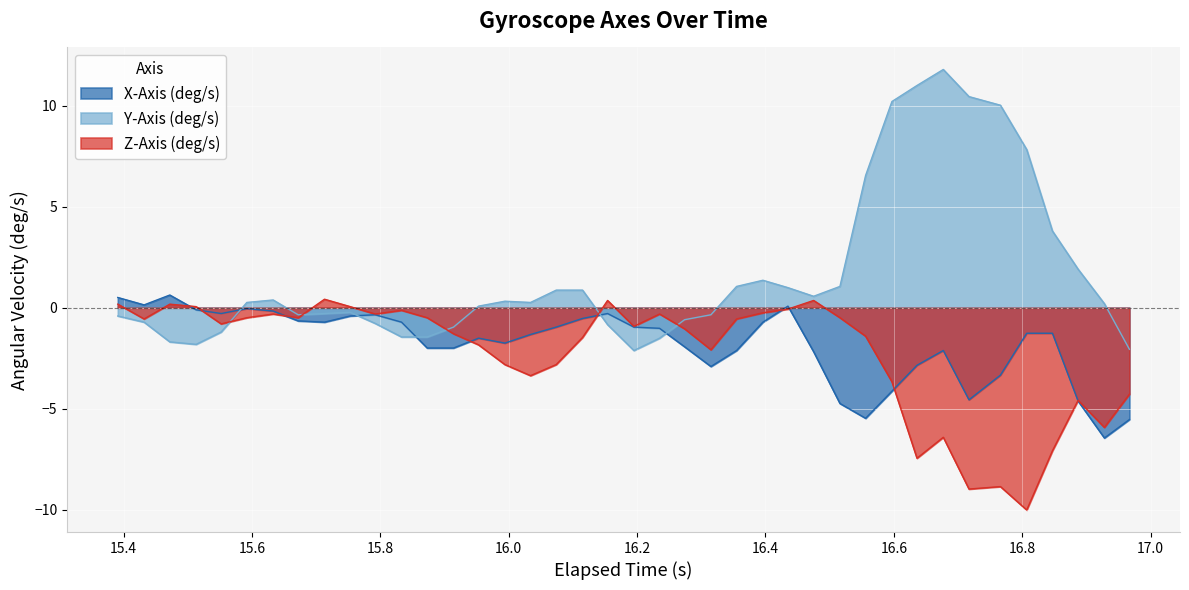

How many lines are shown in the chart?

3